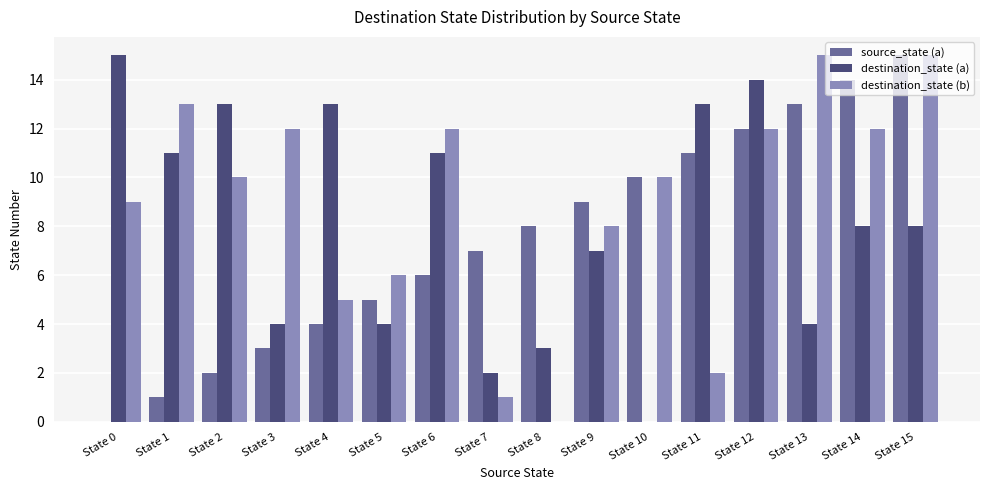

Which series has the largest total across all categories?

destination_state (b)